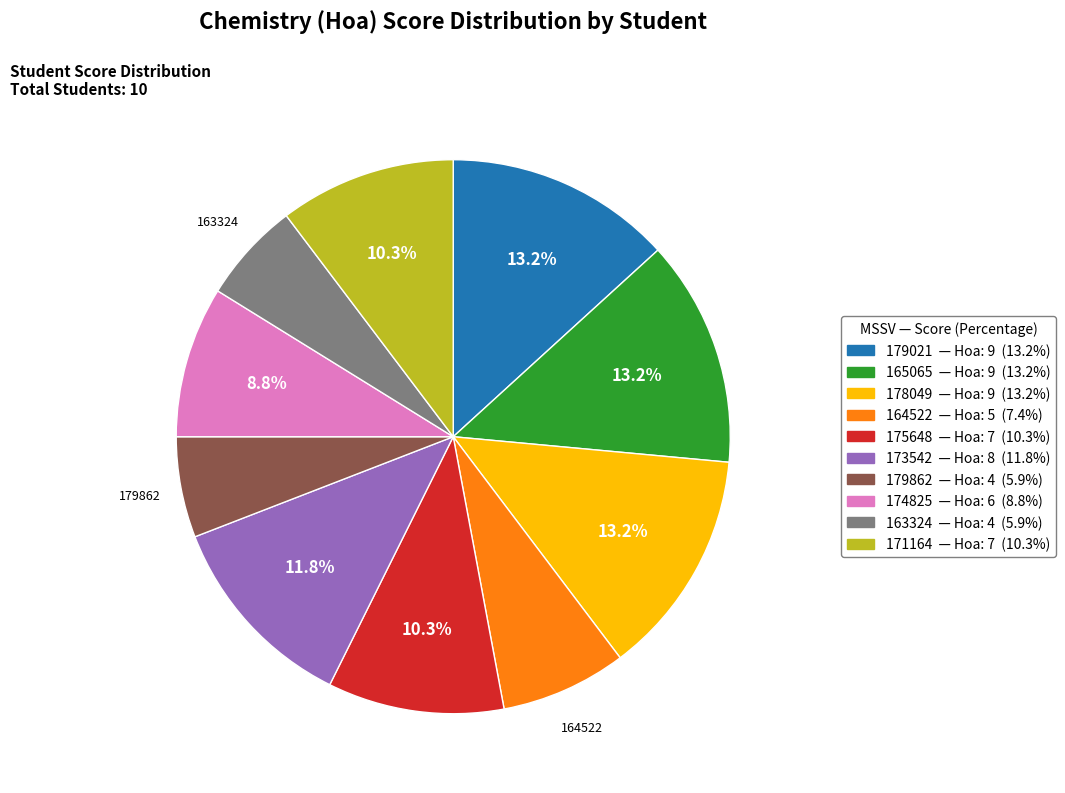

Combined, what portion of the pie is 165065 and 171164?

23.5%